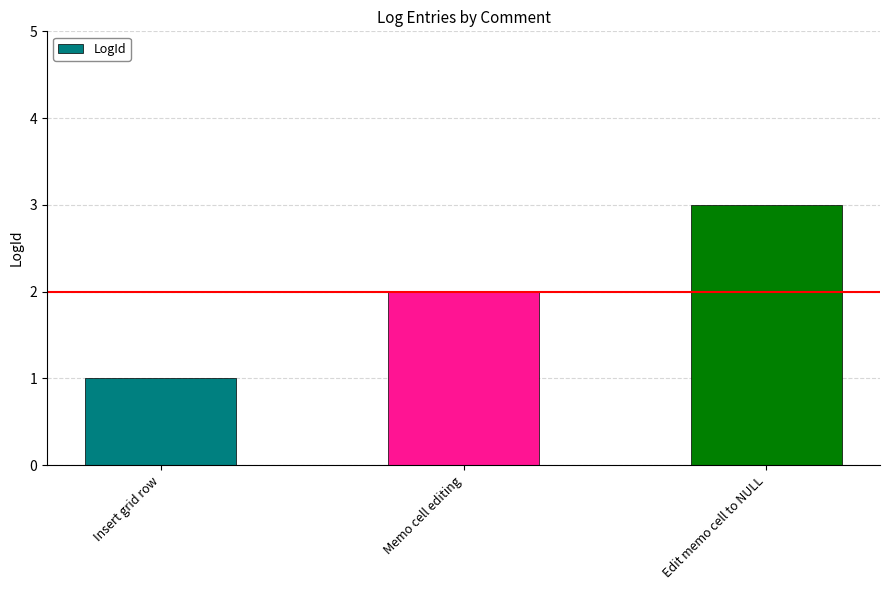

Is it true that the value at Memo cell editing is 2?

True